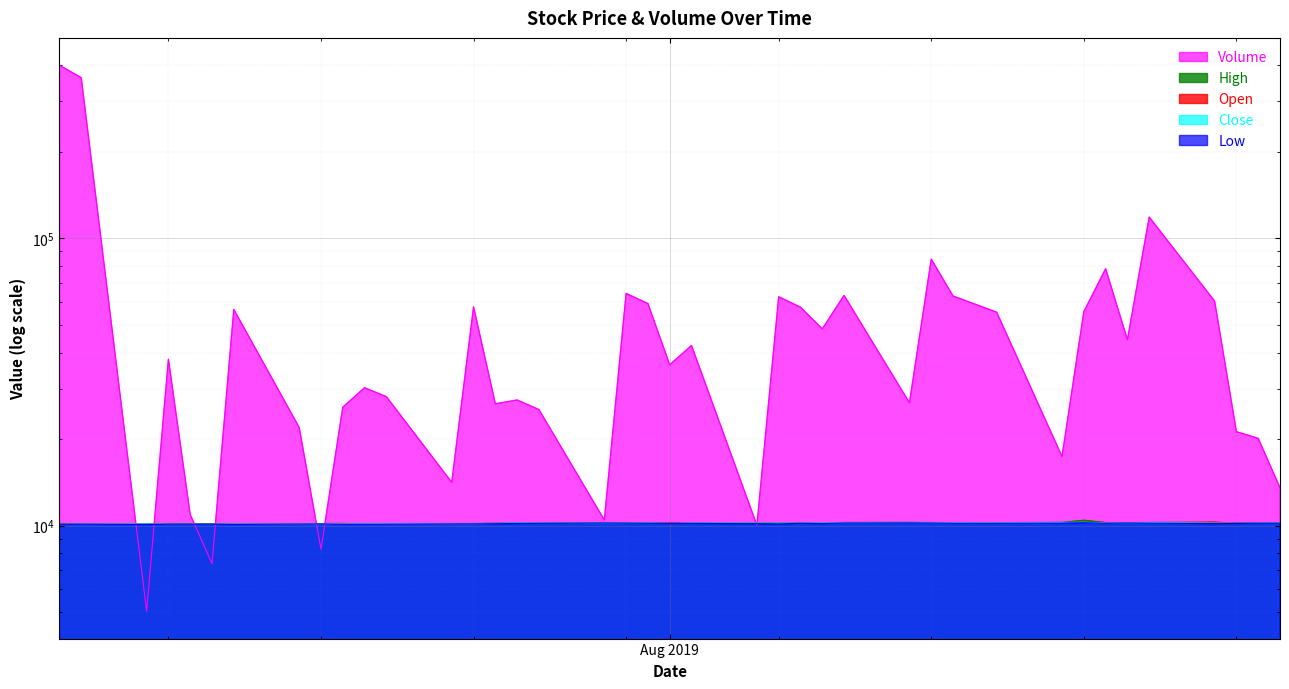

What is the spread (max minus min) of values at Aug 2019?

26110